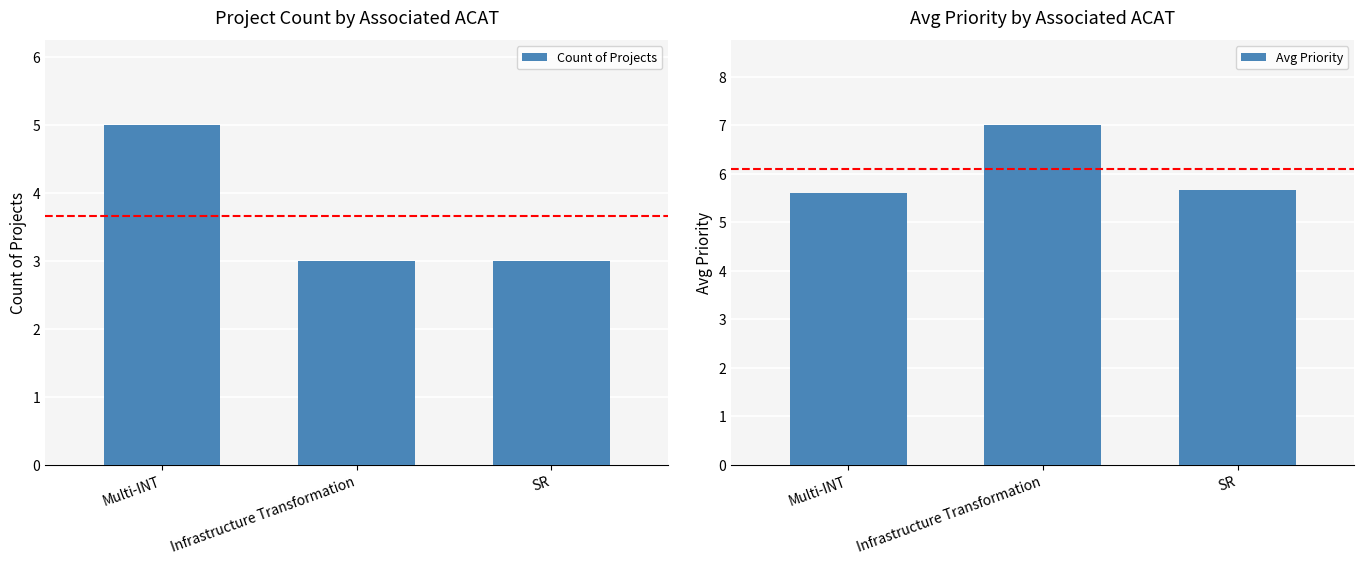

What is the sum of all Avg Priority values?

18.3